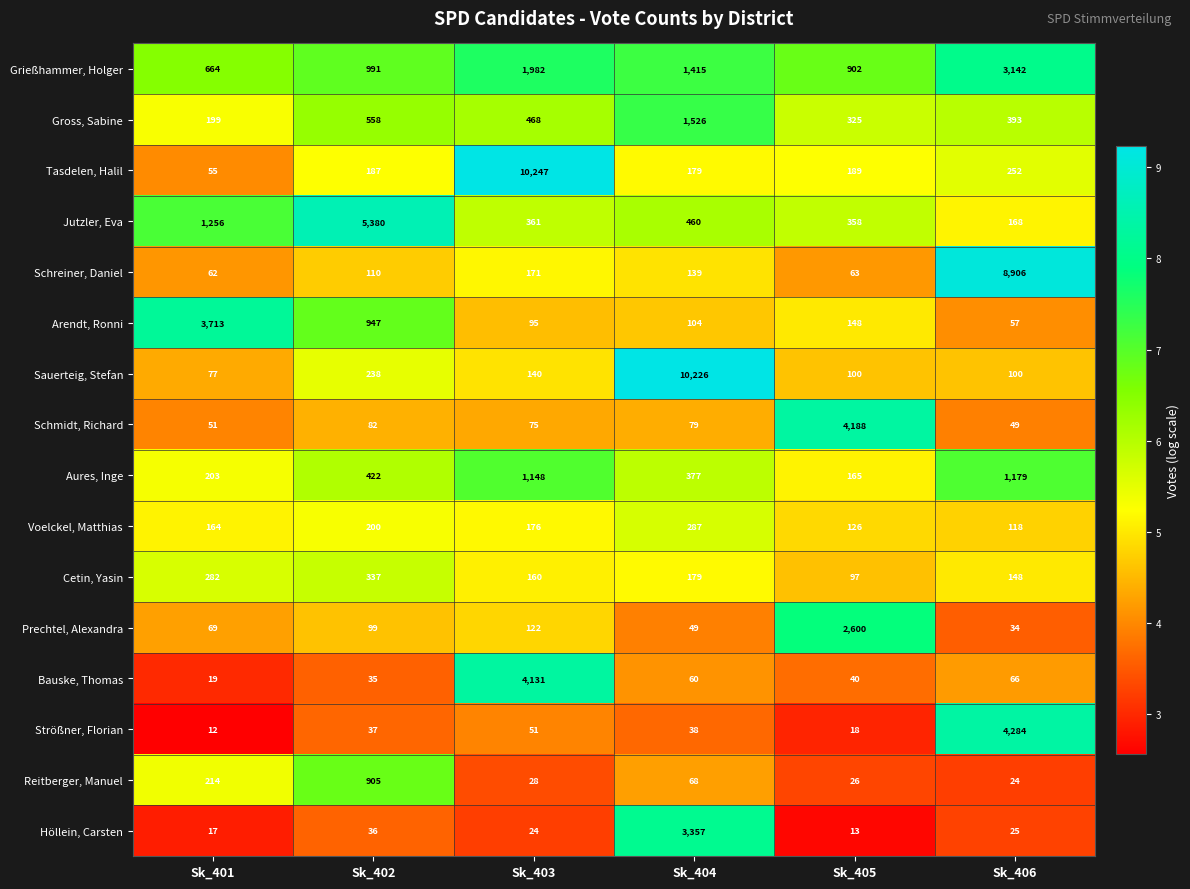

Where does the Voelckel, Matthias series first go above 176?

Sk_402